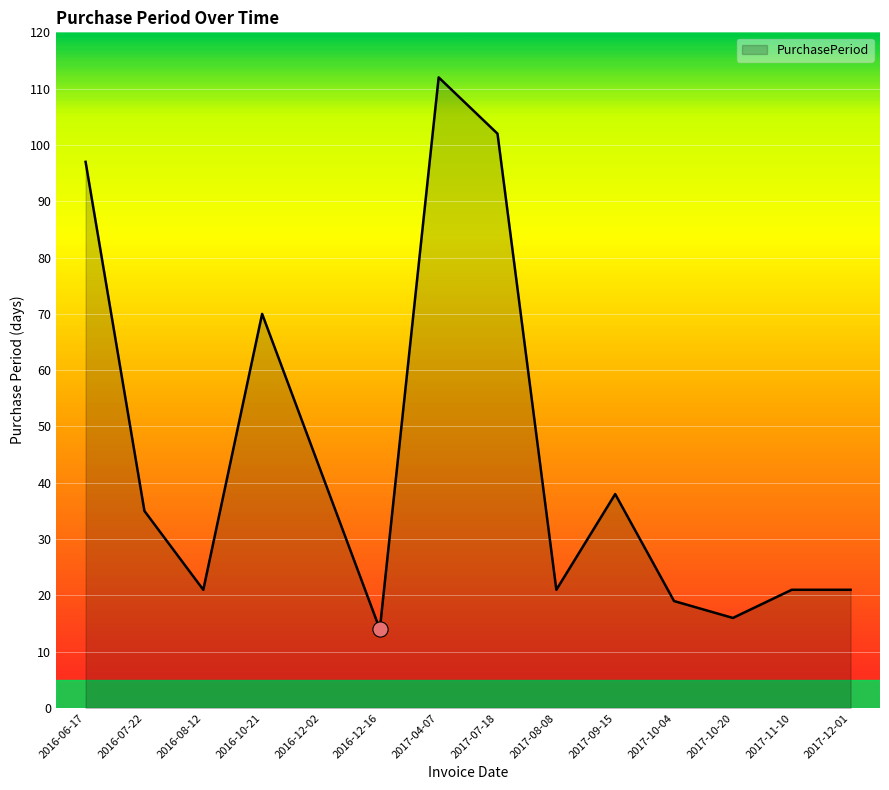

What is the ratio of the value at 2016-08-12 to the value at 2017-12-01?

1.0